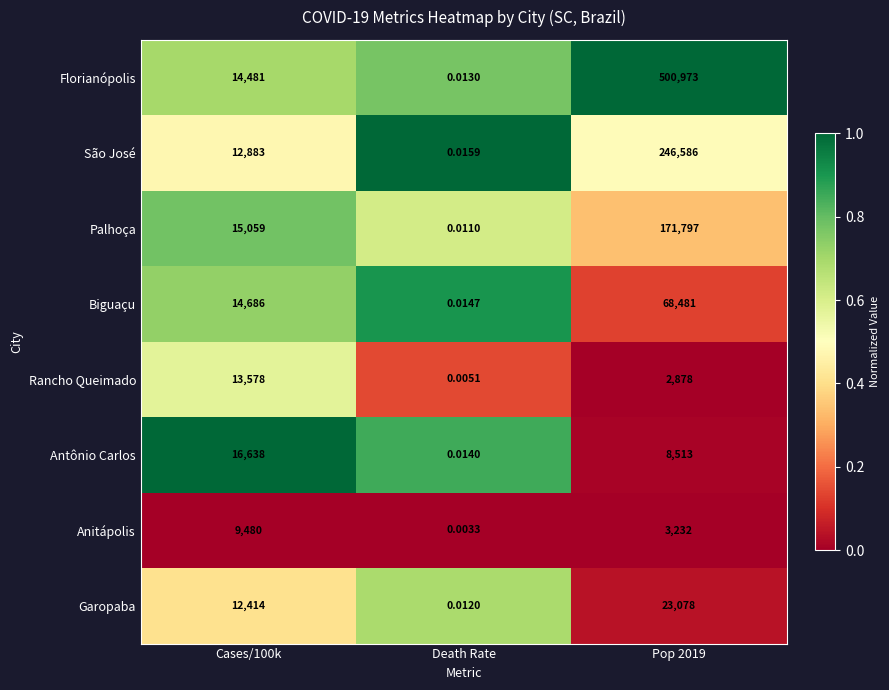

Which series has the largest total across all categories?

Florianópolis